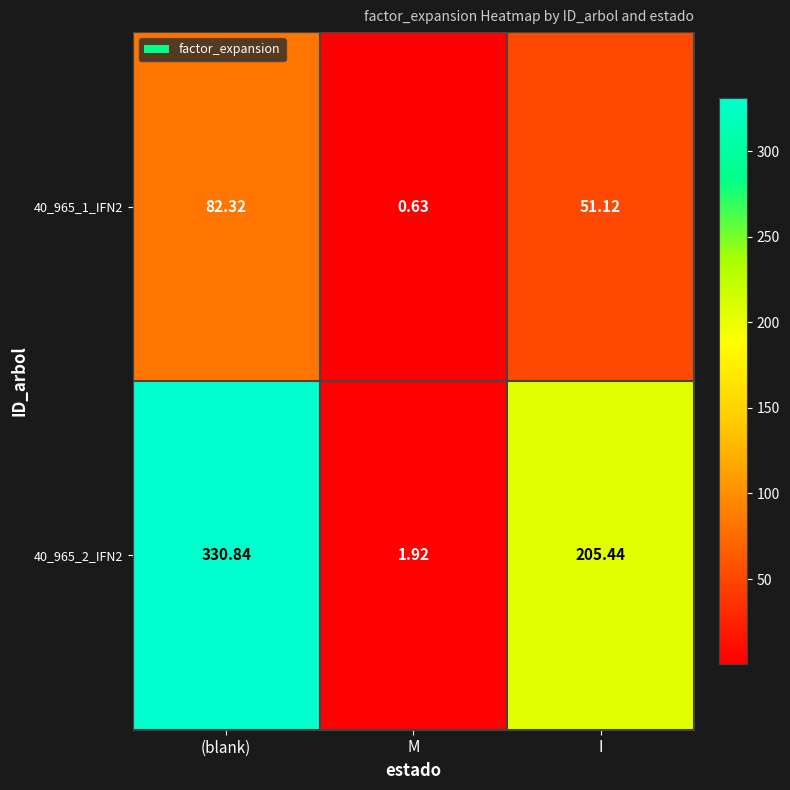

Which series has the largest total across all categories?

40_965_2_IFN2